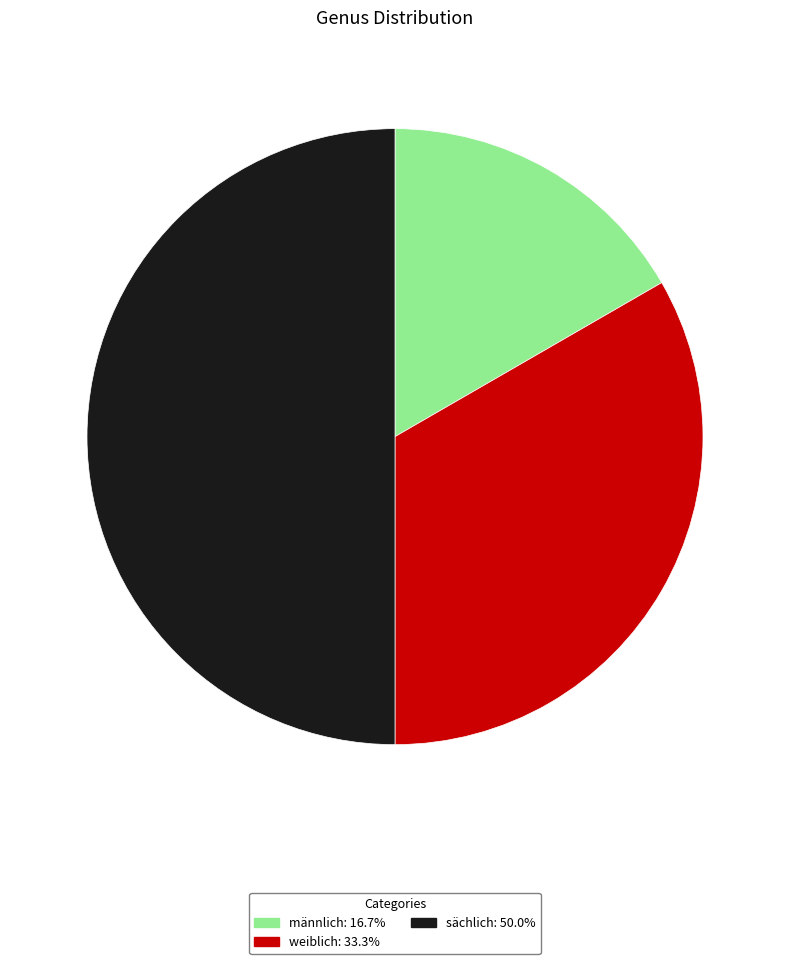

Combined, do weiblich and sächlich account for over 50%?

Yes